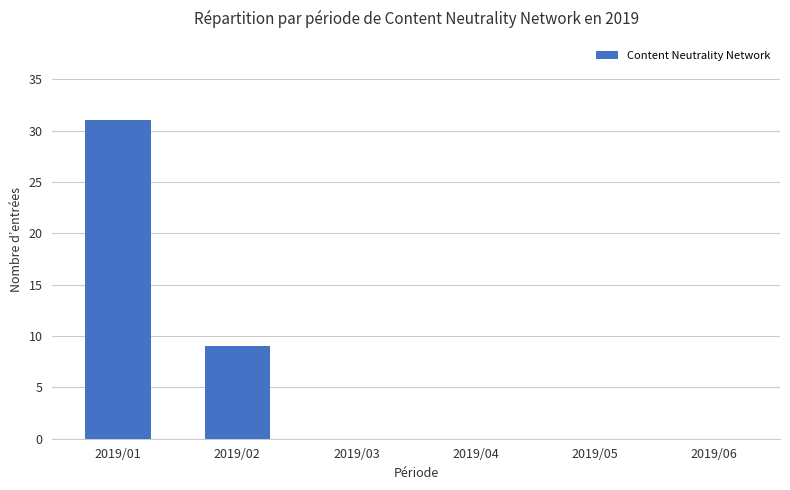

Reading right to left, what are all the values shown in this chart?

2019/06=0	2019/05=0	2019/04=0	2019/03=0	2019/02=9	2019/01=31